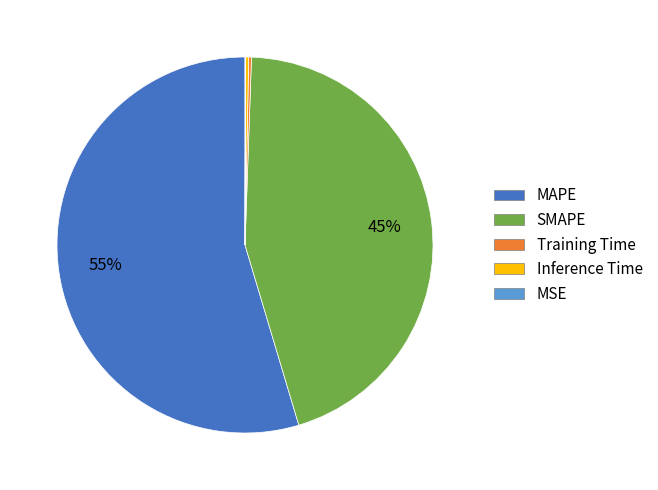

Which slice is the largest?

MAPE